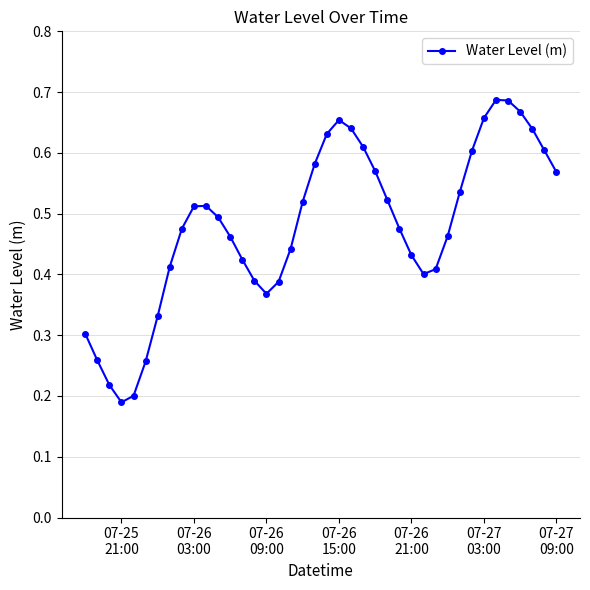

How many values are between 0 and 1?

40